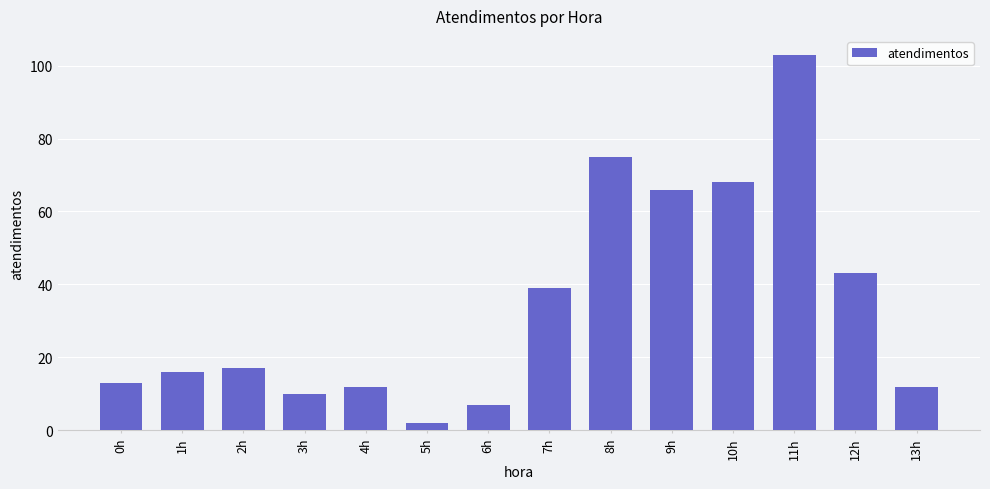

Reading left to right, list all the values displayed in this chart.

13	16	17	10	12	2	7	39	75	66	68	103	43	12